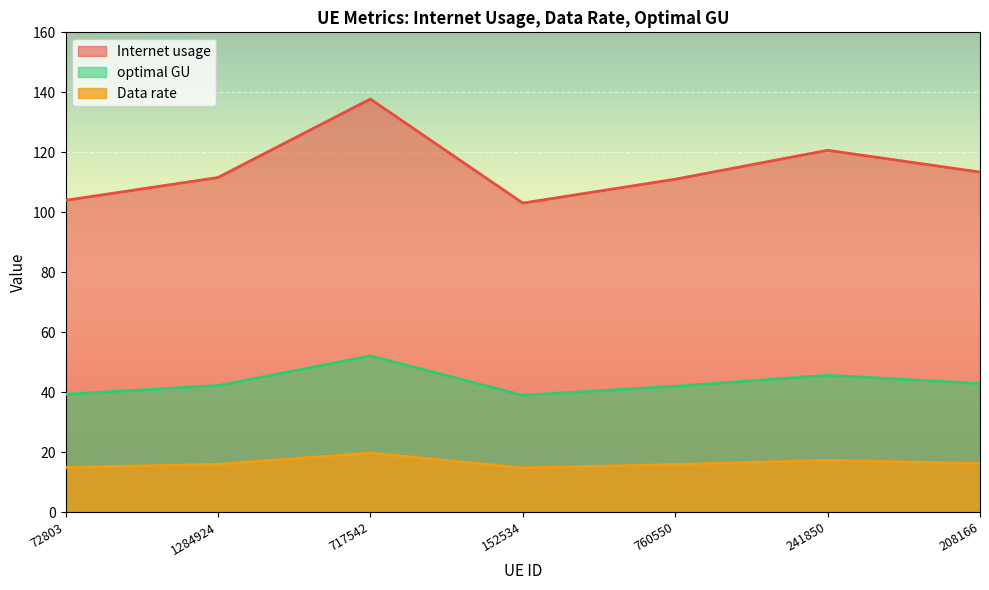

Reading left to right, list all the values displayed in this chart.

Internet usage: 72803=104.0	1284924=111.6	717542=137.8	152534=103.1	760550=111.0	241850=120.7	208166=113.4
Data rate: 72803=14.9	1284924=15.9	717542=19.7	152534=14.7	760550=15.9	241850=17.2	208166=16.2
optimal GU: 72803=39.3	1284924=42.2	717542=52.1	152534=38.9	760550=42.0	241850=45.6	208166=42.9